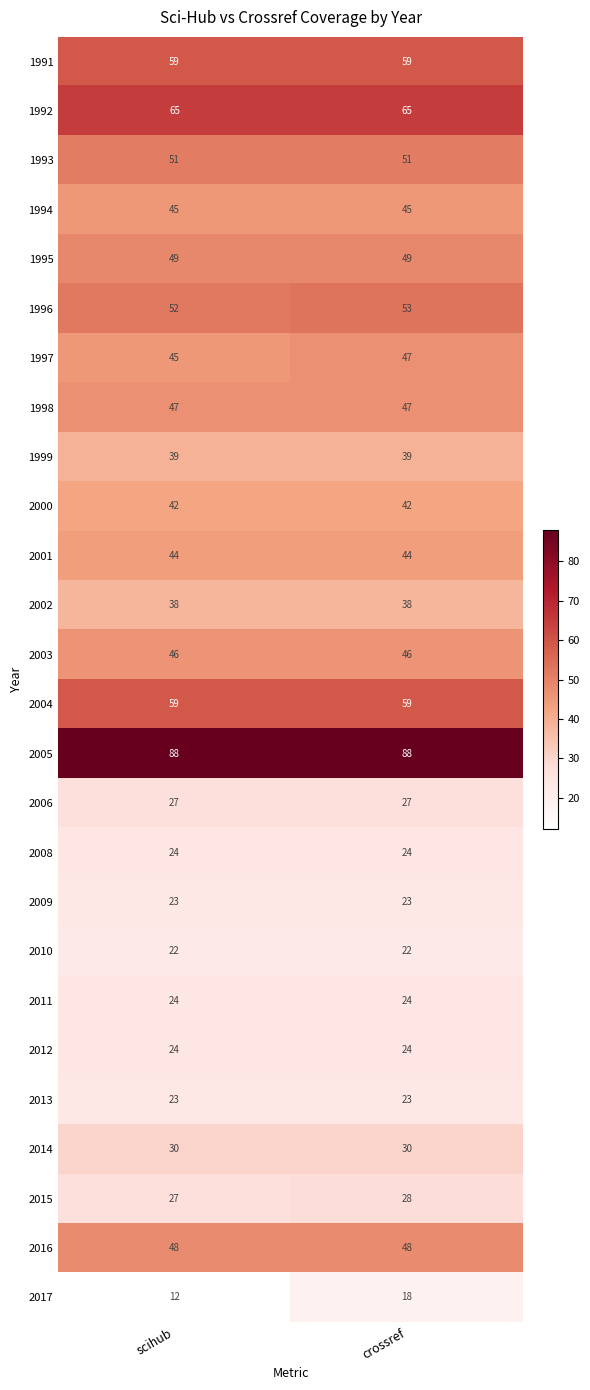

Rank the categories by 2015 value from highest to lowest.

crossref, scihub